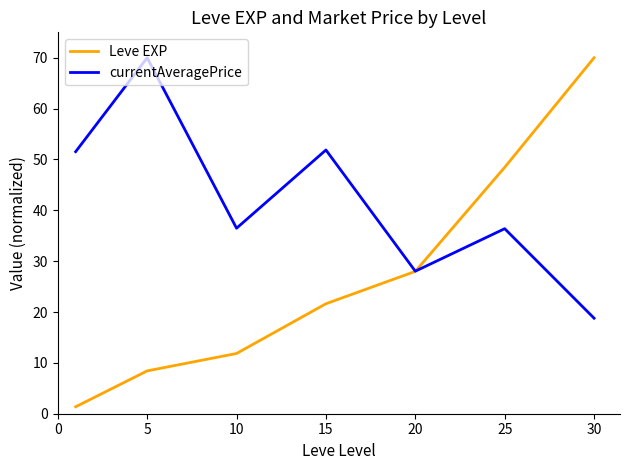

Which series has the widest spread of values?

Leve EXP